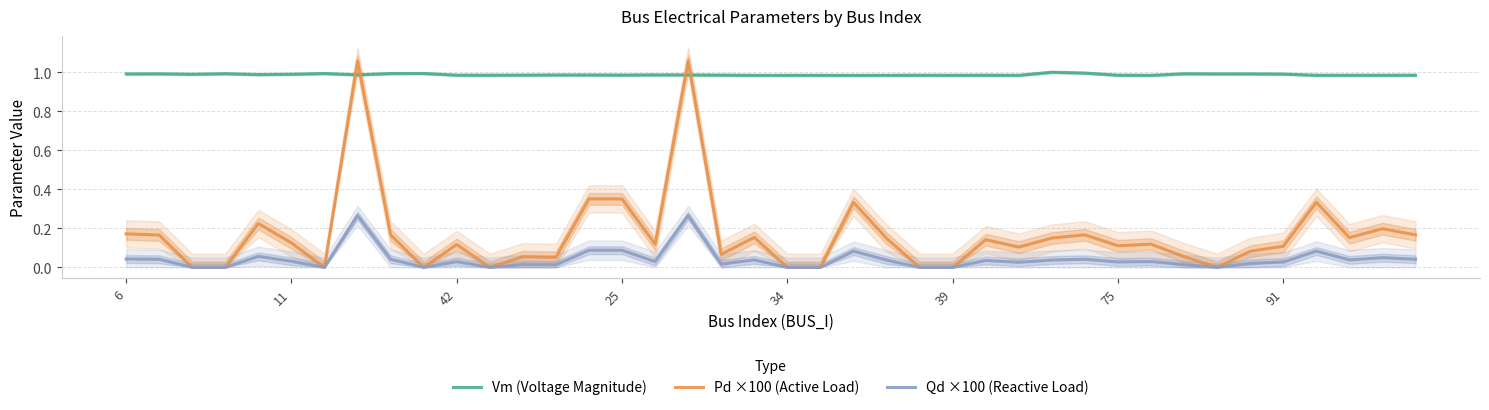

Is it true that Pd ×100 (Active Load) equals 0.0 at 24?

True